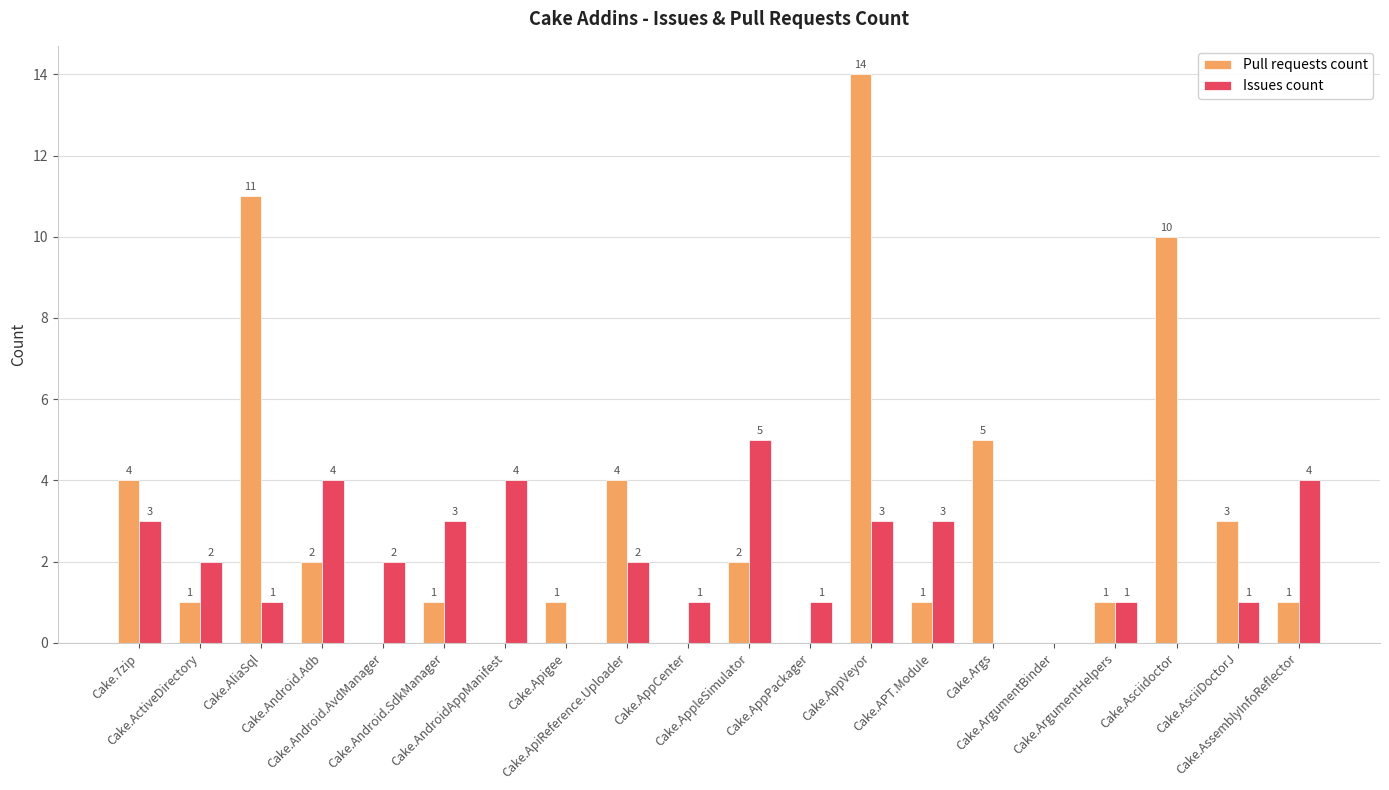

The value of Issues count at Cake.AppVeyor is 5. True or false?

False